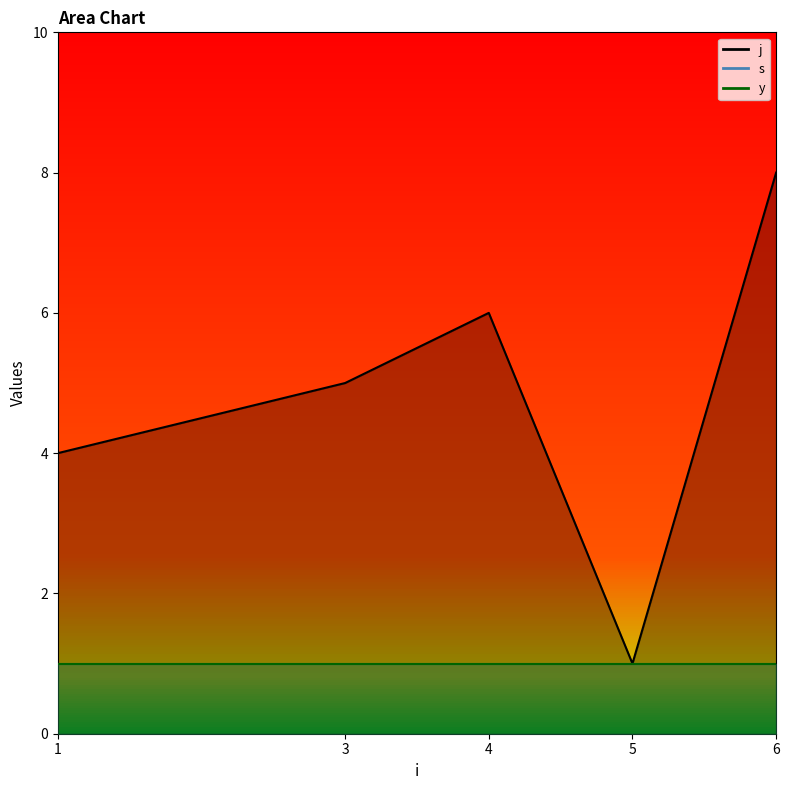

Where is s nearest to the value 1?

1